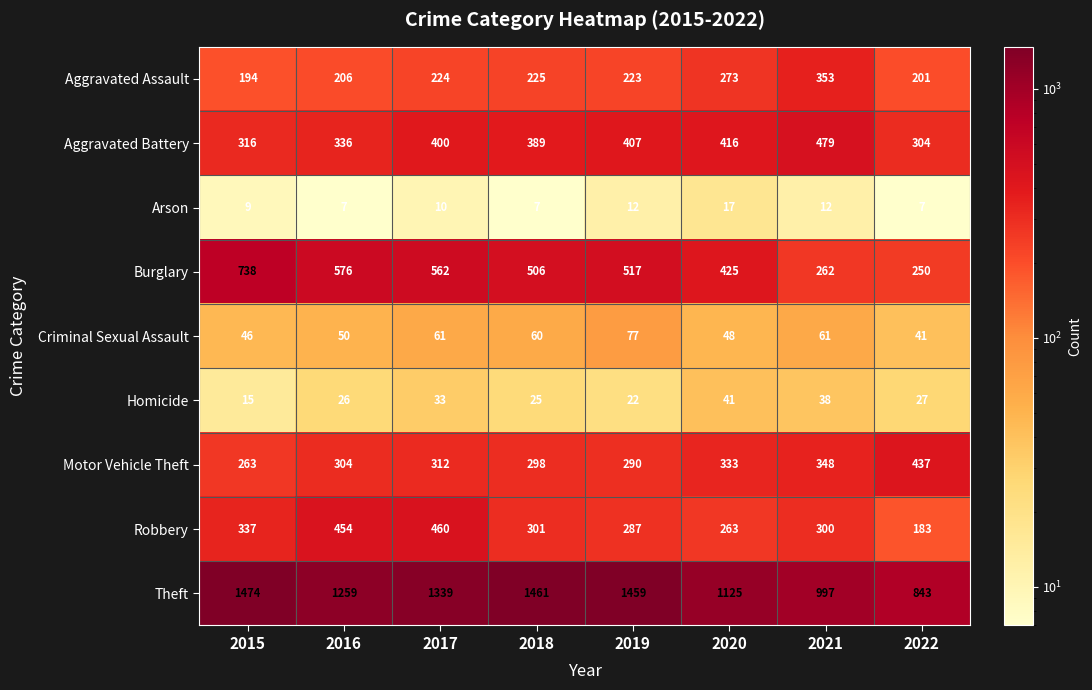

Which series changed the most between 2016 and 2021?

Burglary